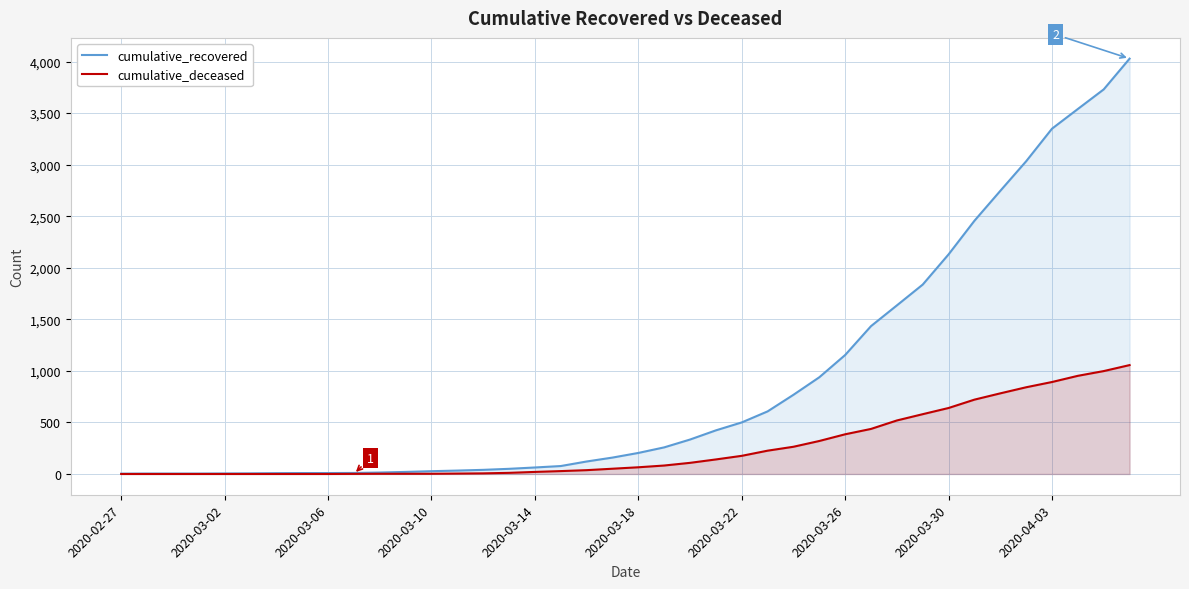

Read the cumulative_deceased value at 2020-03-18, to the nearest 50.

50